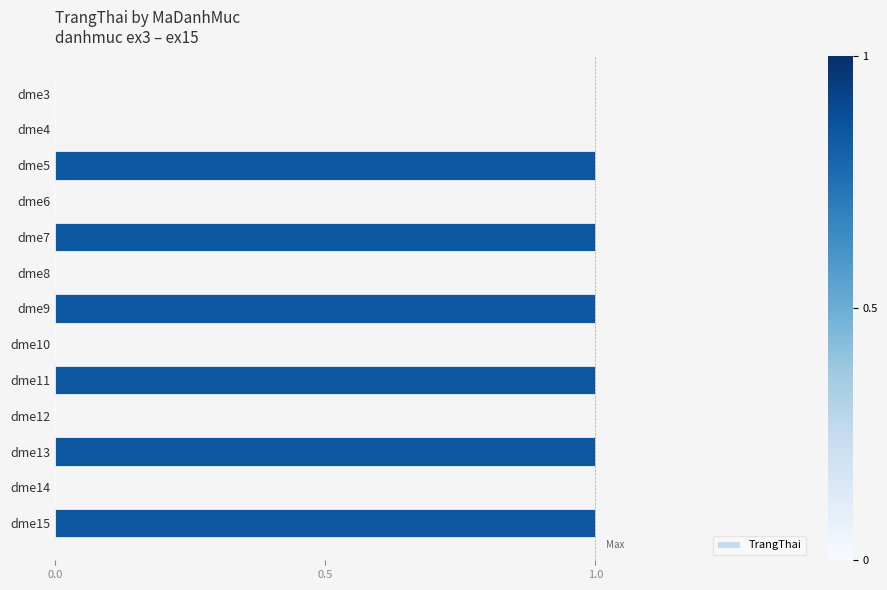

What is the sum of all values?

6